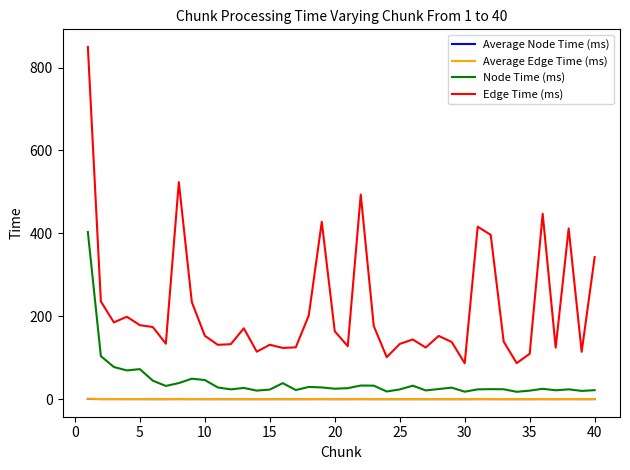

True or false: Average Node Time (ms) and Edge Time (ms) intersect in this chart.

False